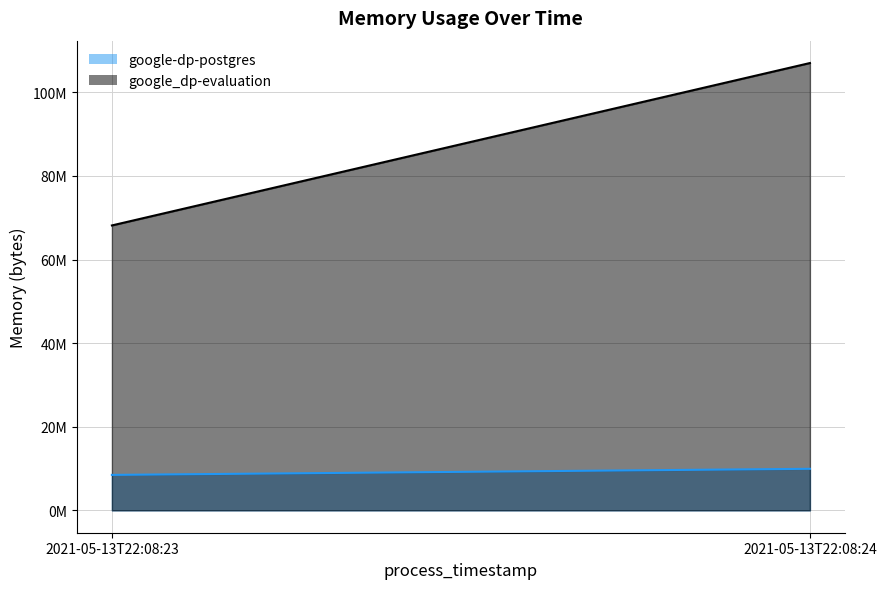

What are all the series names shown in the legend?

google-dp-postgres, google_dp-evaluation